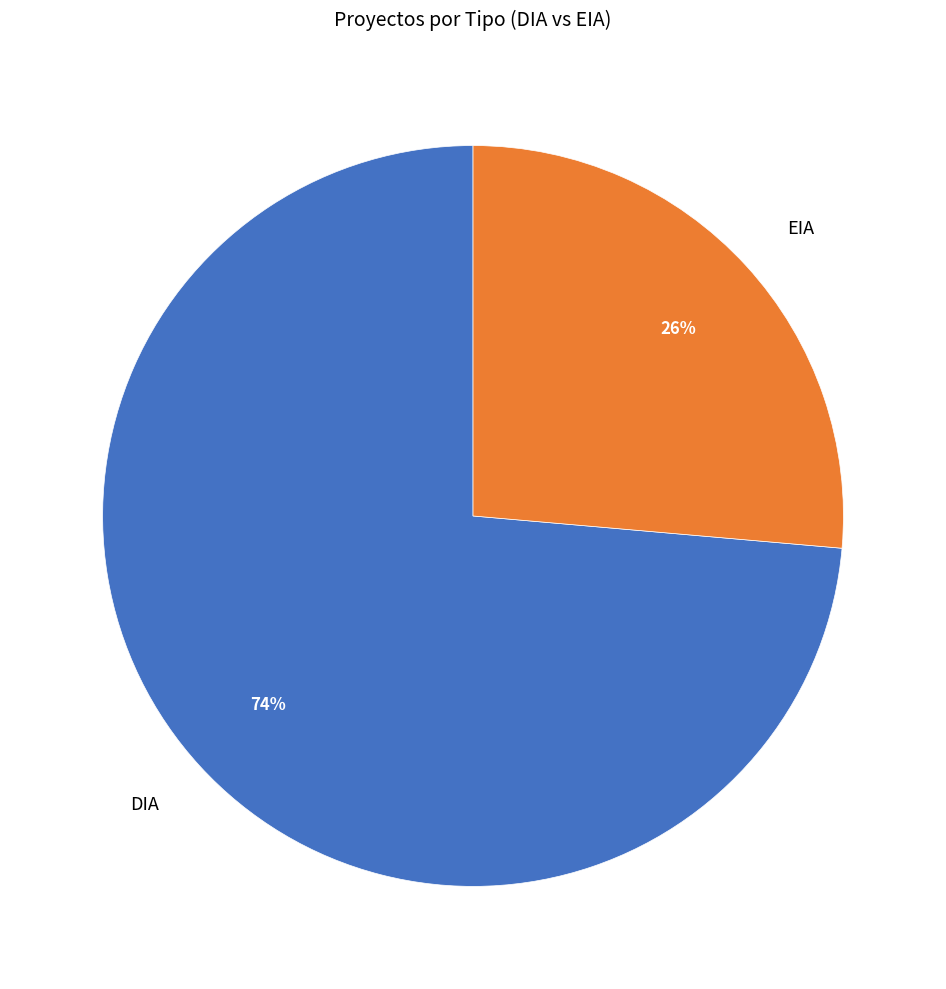

Do EIA and DIA together represent more than half of the pie?

Yes